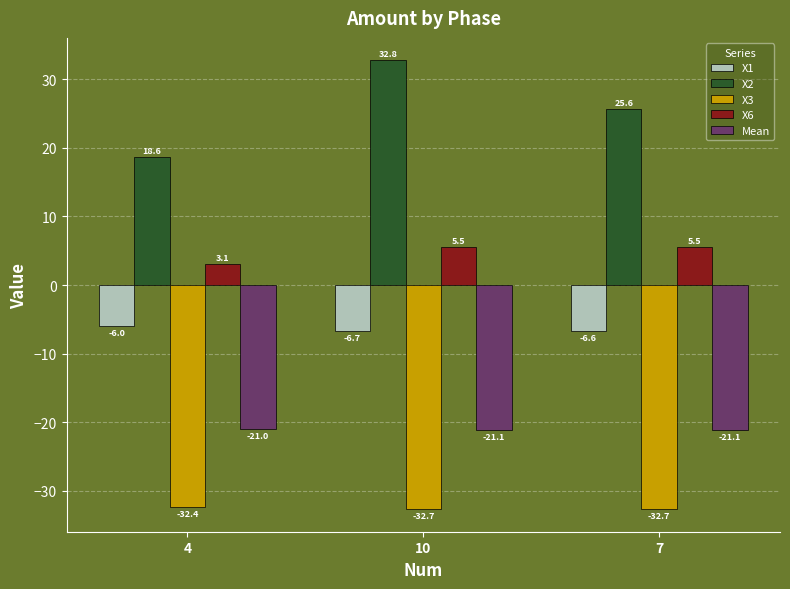

What are all the series names shown in the legend?

X1, X2, X3, X6, Mean